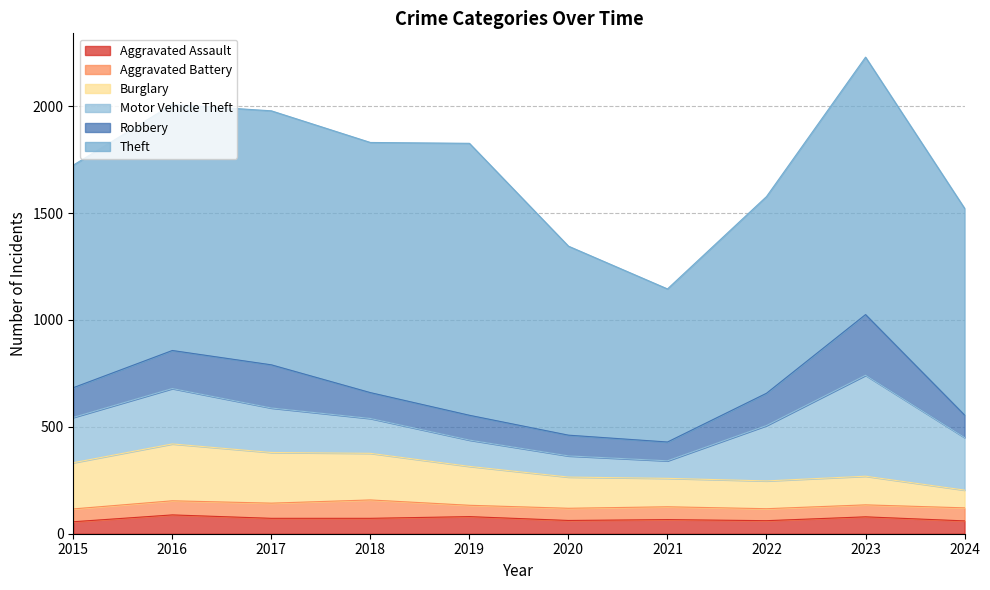

Where is the first local maximum for Motor Vehicle Theft?

2016